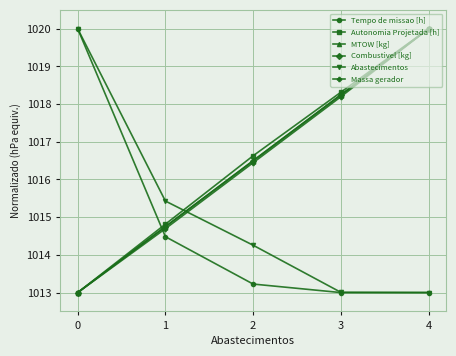

What is the sum of all Tempo de missao [h] values?

5073.7